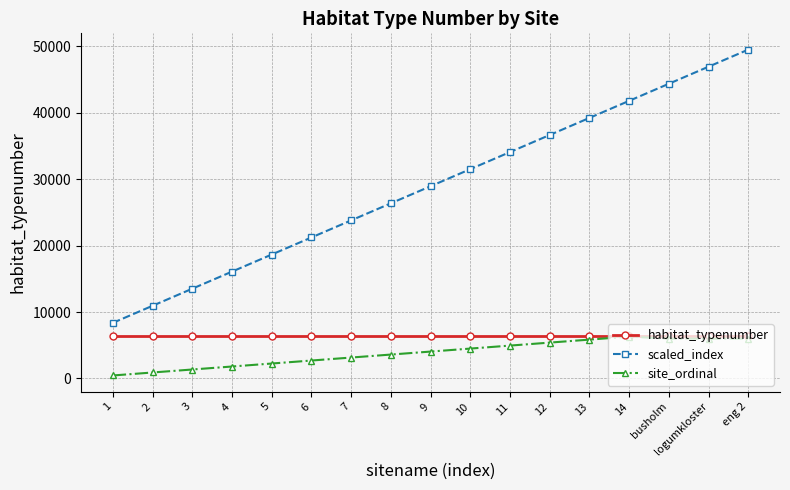

Read the scaled_index value at busholm.

44374.0